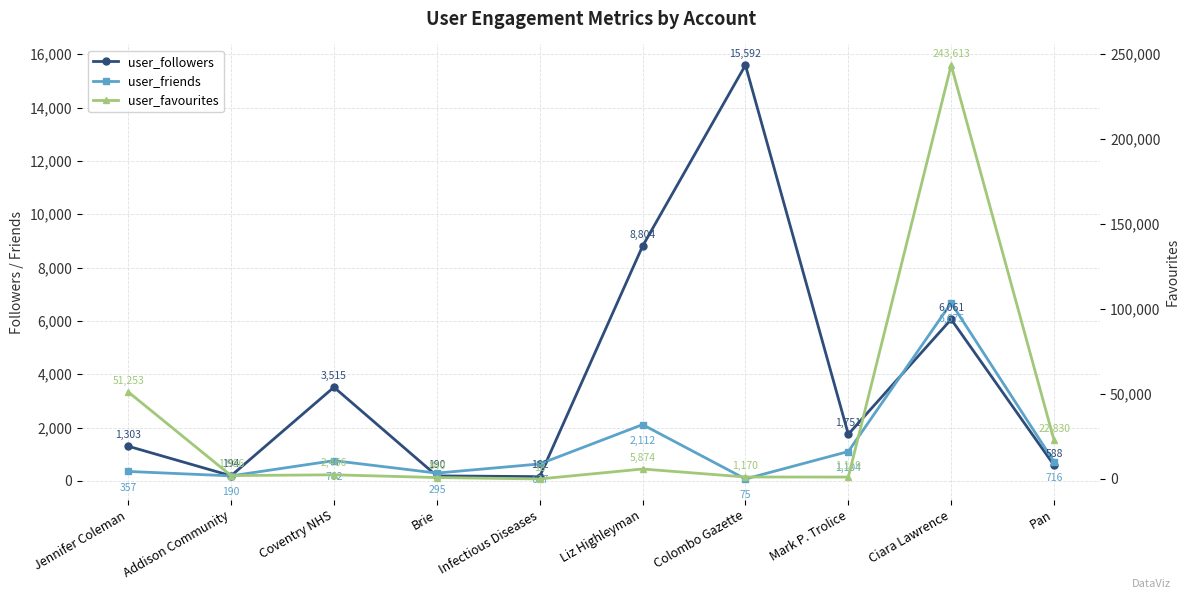

At which category does the chart reach its minimum across all series?

Infectious Diseases